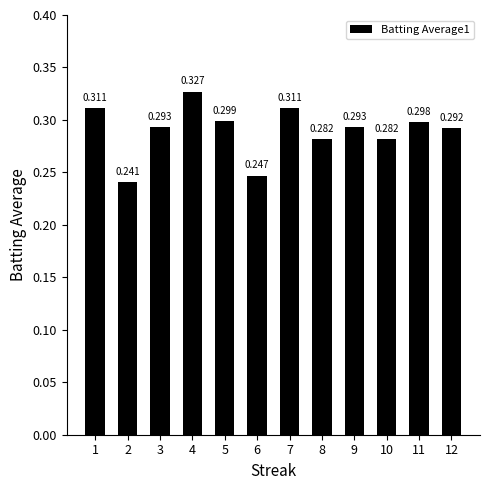

Count the values in the range 0 to 1.

12